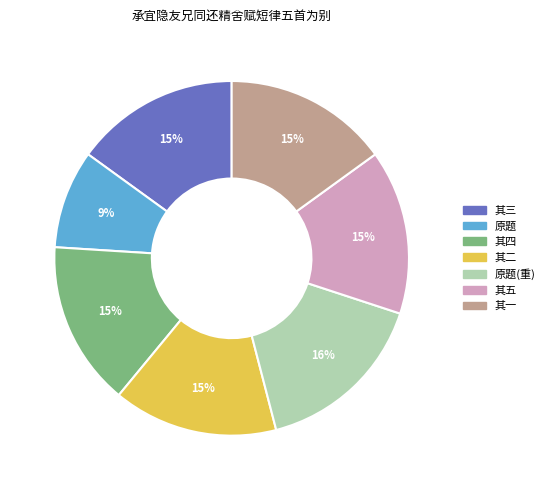

Is 其一 the majority of the pie?

No